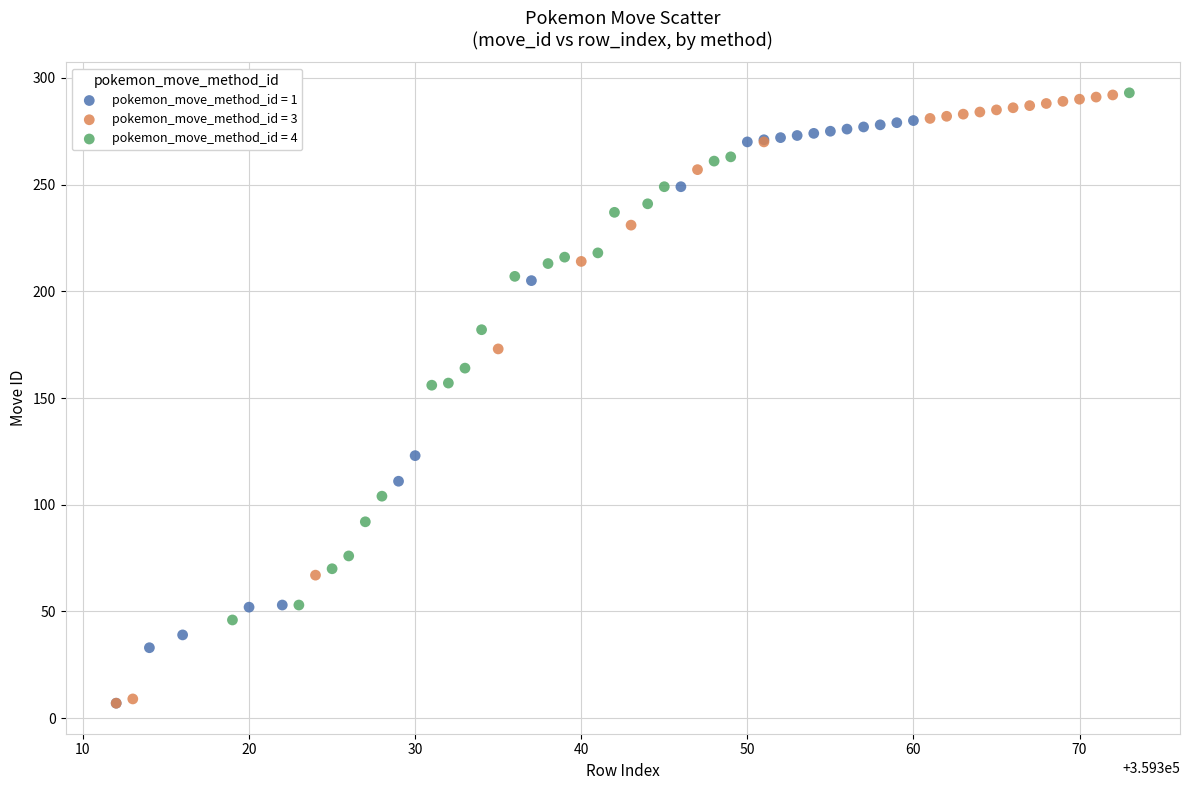

Which series has the widest spread of Y values?

pokemon_move_method_id = 3